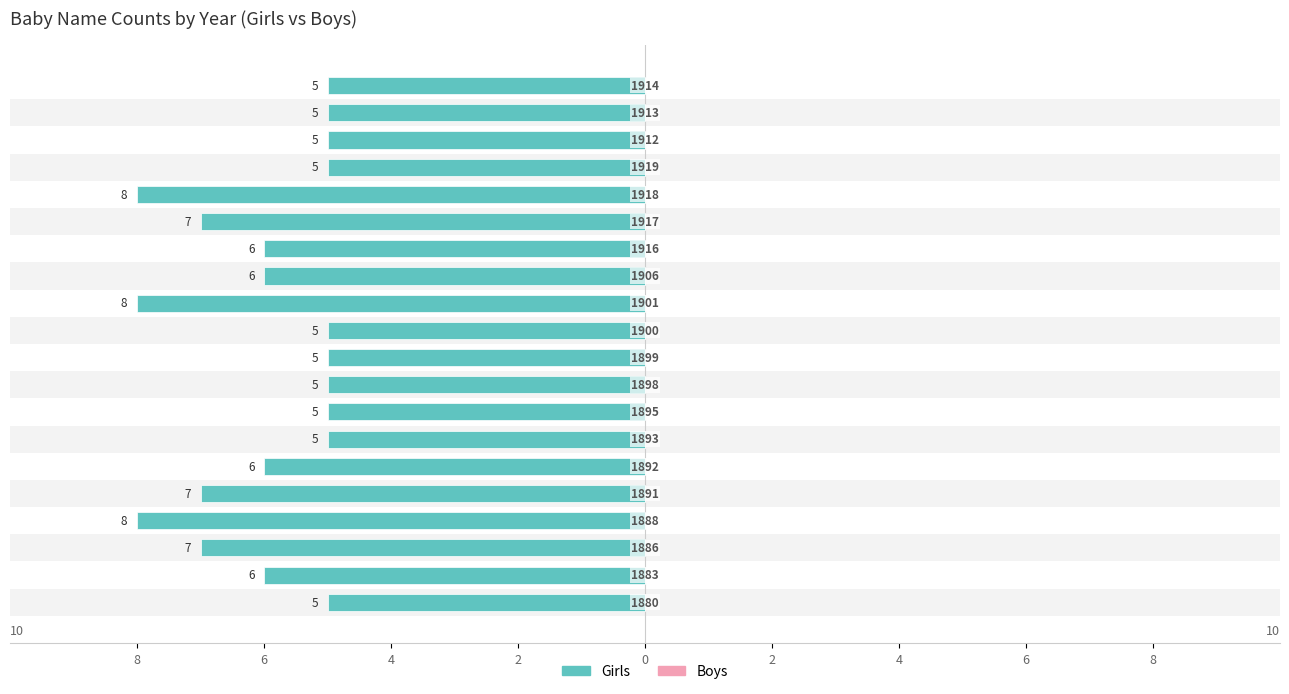

Are the bars horizontal?

Yes